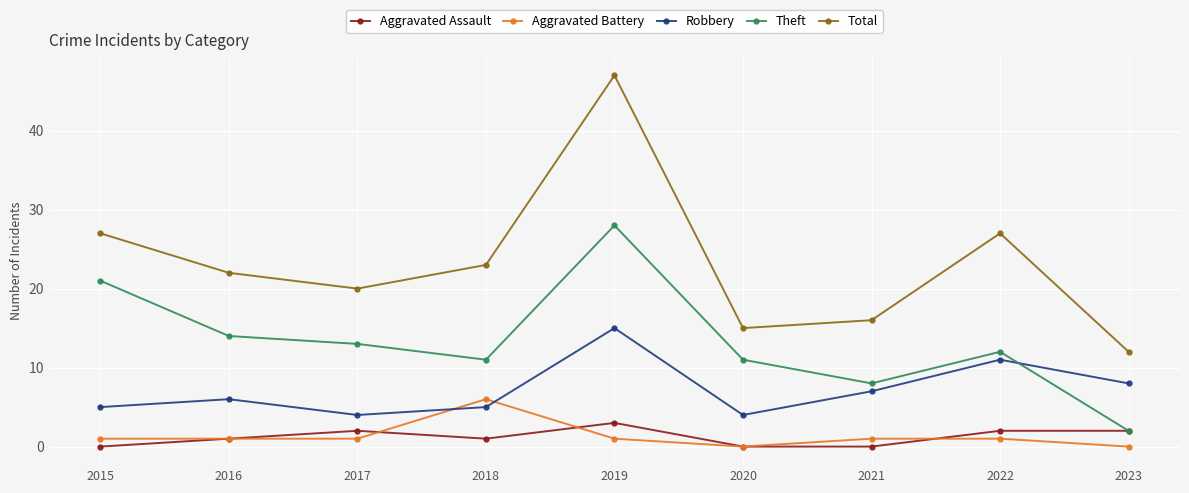

Which category has the lowest value in the Theft series?

2023